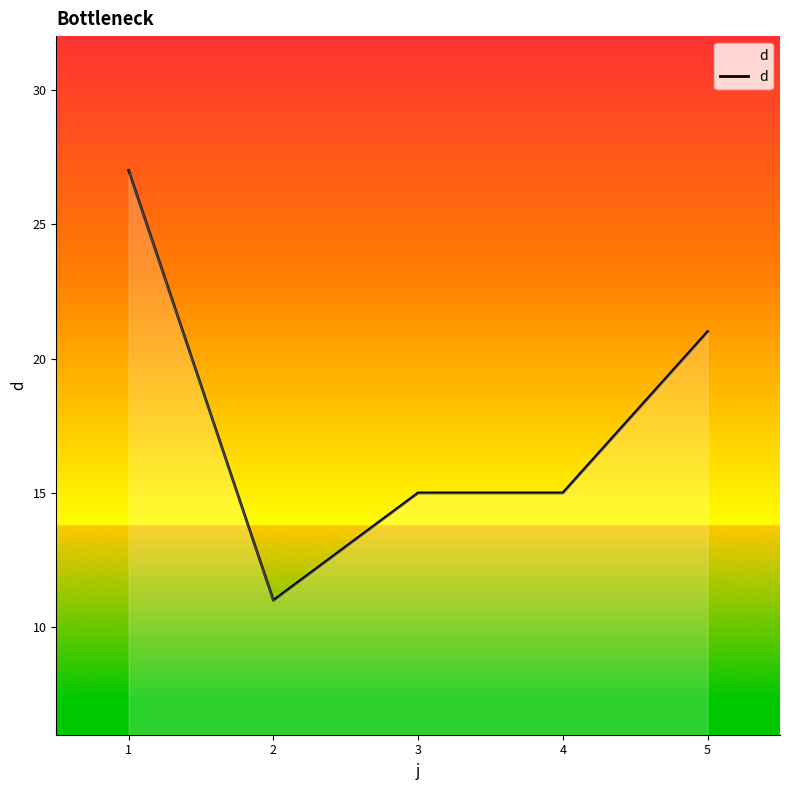

What value does the data have at 2, to the nearest 5?

10